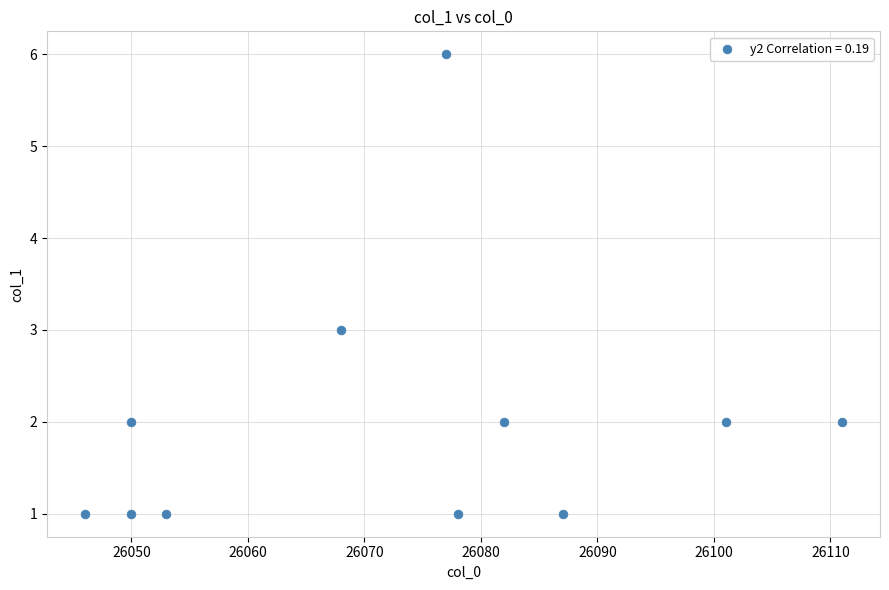

What is the range of X values (max minus min)?

65